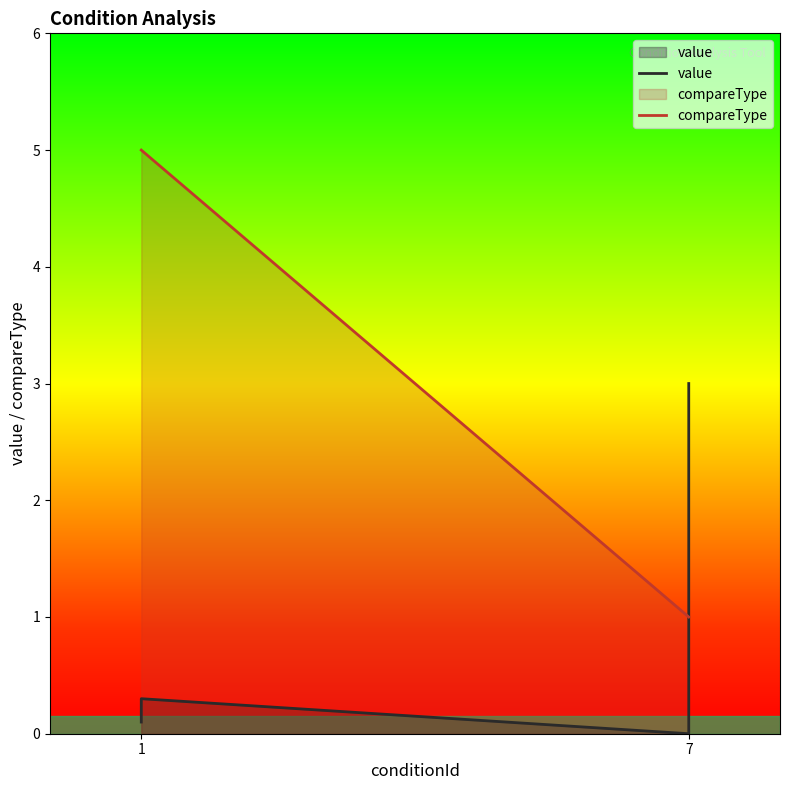

Which series has the widest spread of values?

compareType